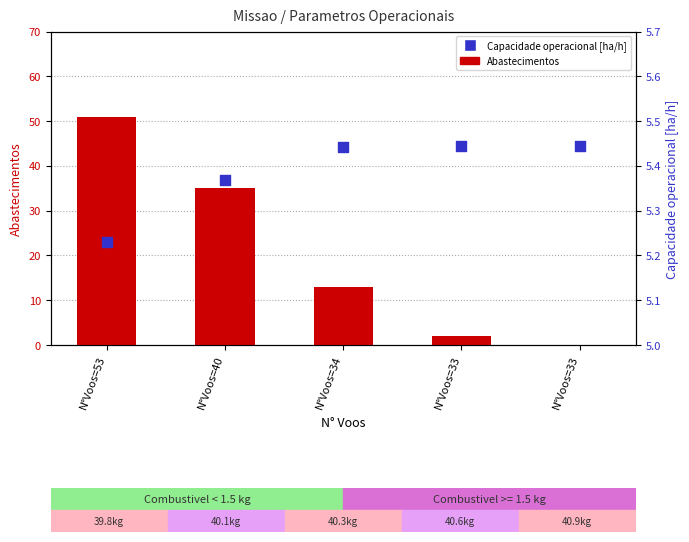

What are all the series names shown in the legend?

Abastecimentos, Capacidade operacional [ha/h]